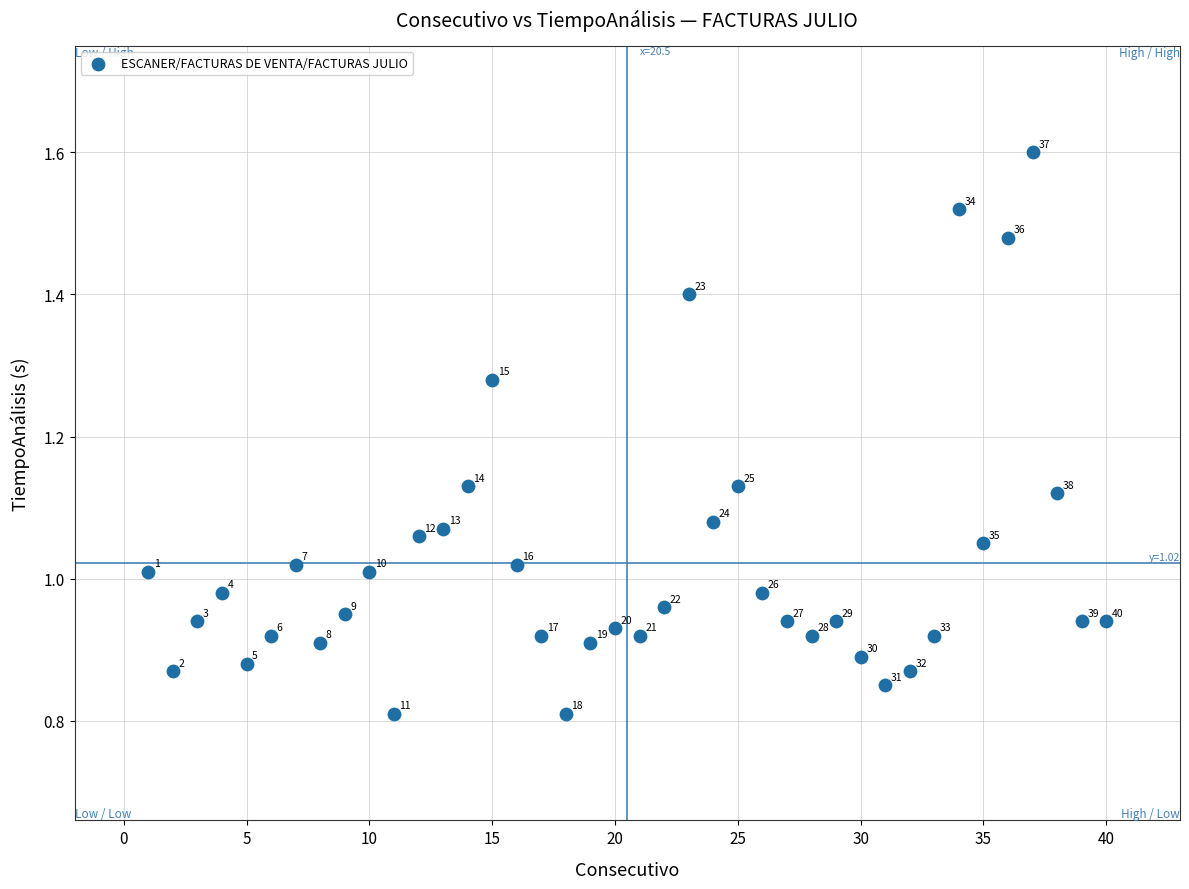

What is the range of X values (max minus min)?

39.0